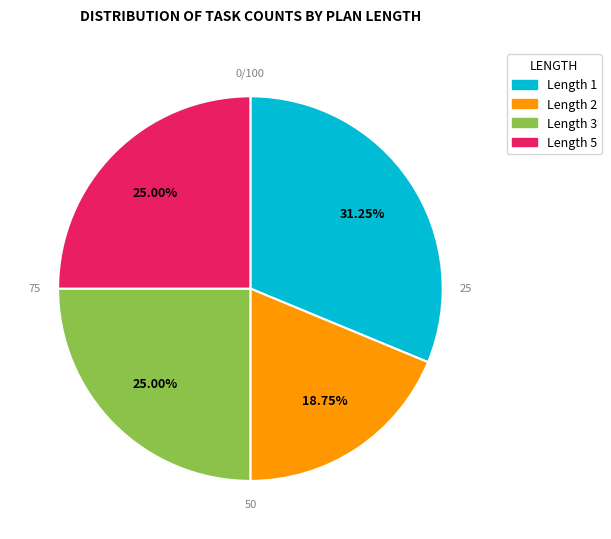

To the nearest percent, what is the average slice percentage?

25%